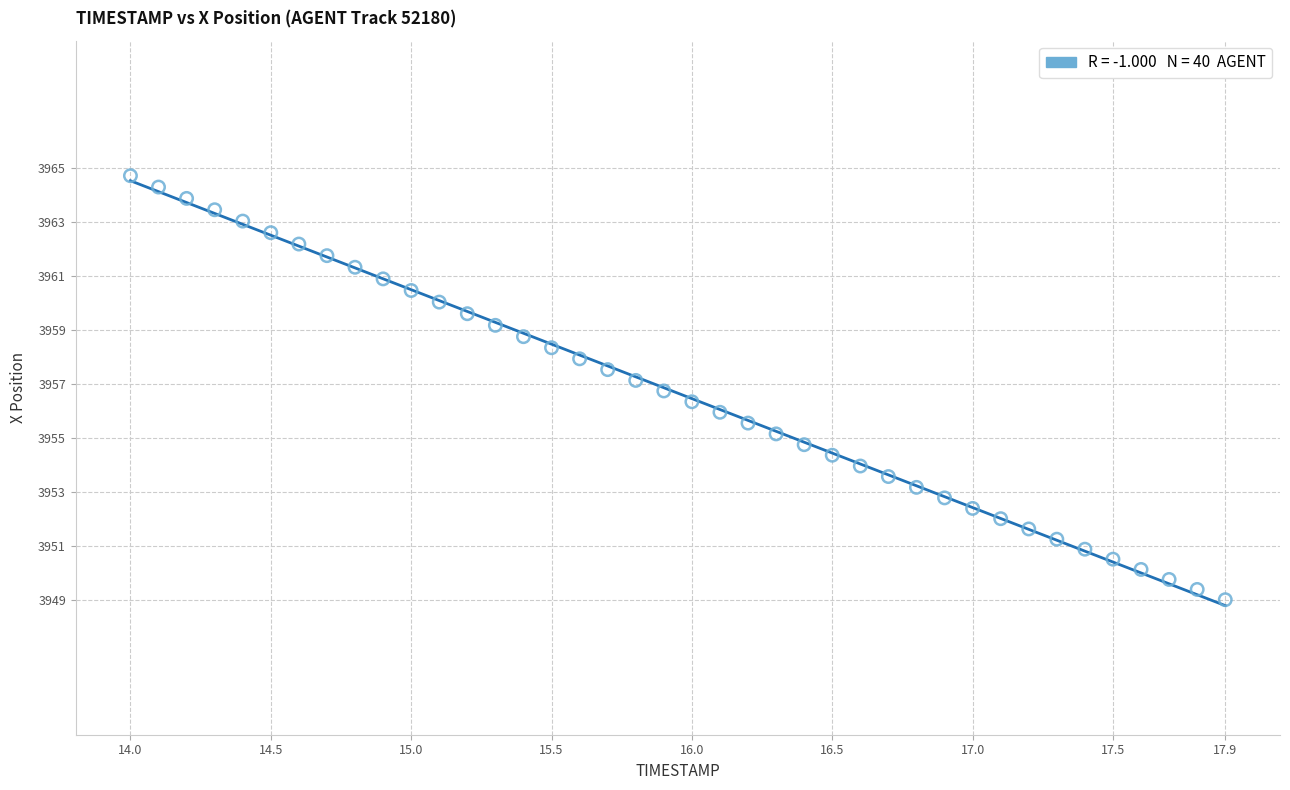

What is the range of Y values (max minus min)?

15.7